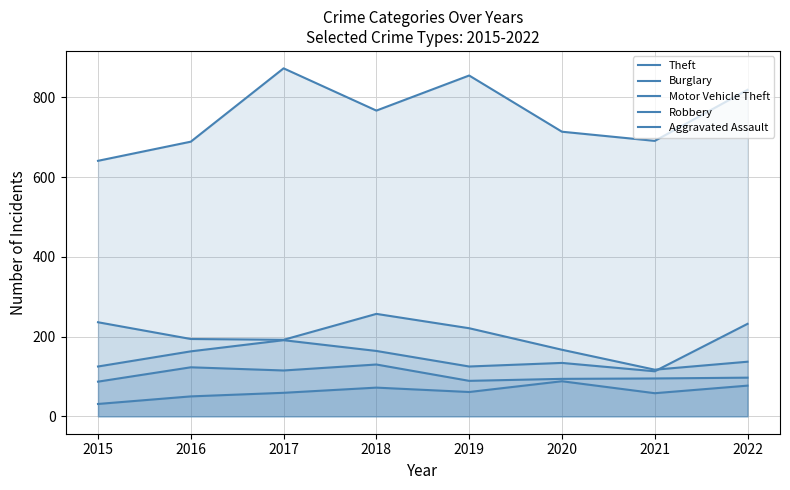

The Aggravated Assault series shows 116 at 2018. True or false?

False